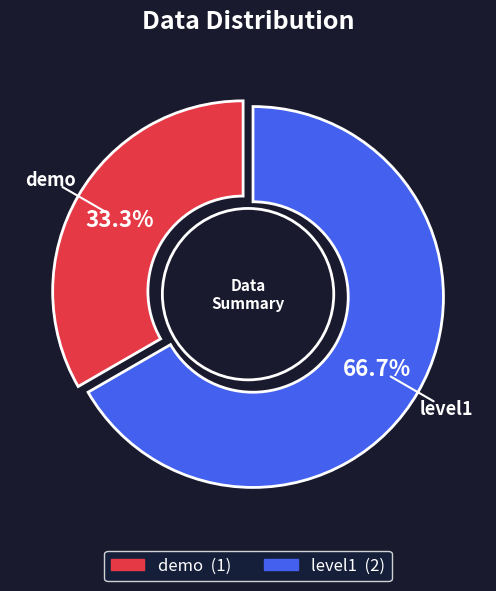

What percentage do demo and level1 together represent?

100.0%